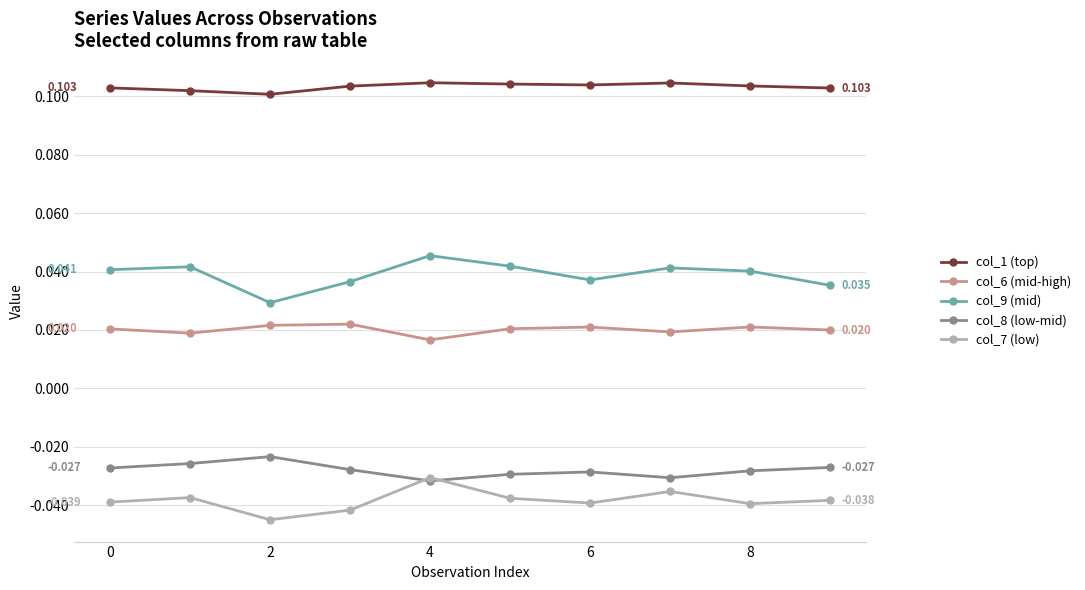

How many categories are shown in the chart?

10